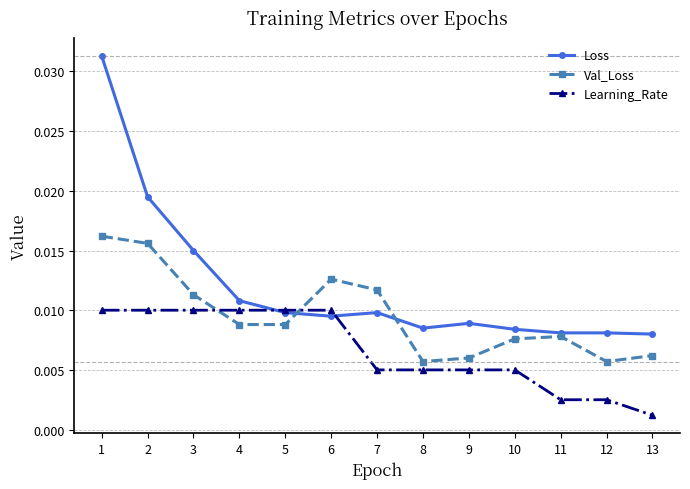

Where is the first local maximum for Val_Loss?

6